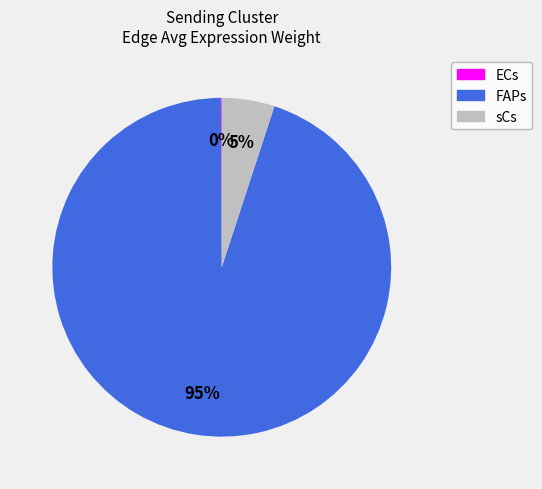

Combined, do sCs and FAPs account for over 50%?

Yes